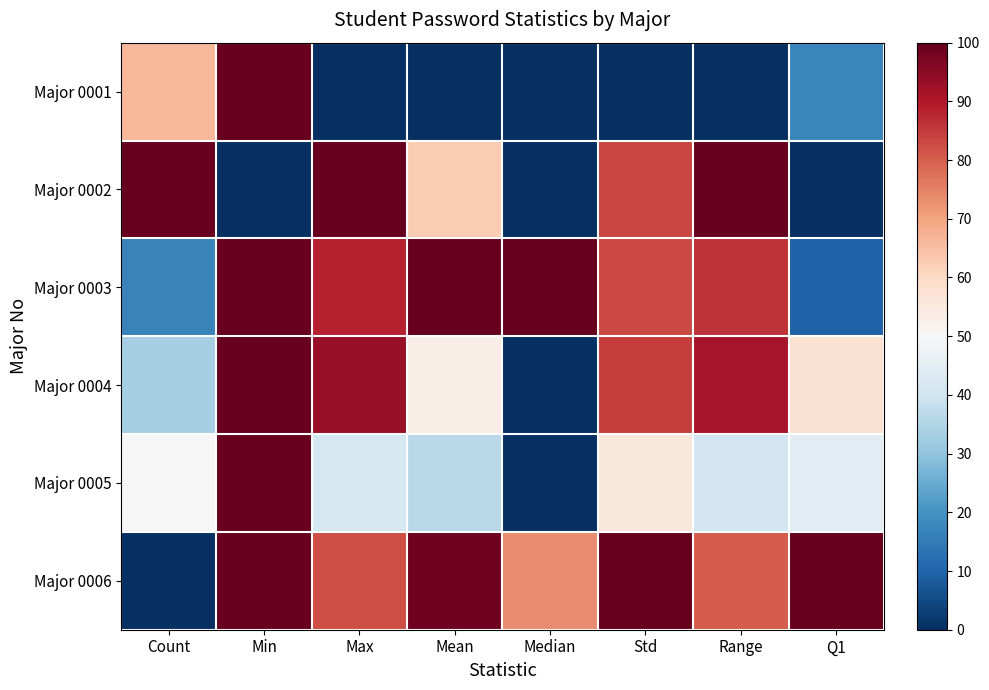

What is the total value across all series at Mean?

351.1